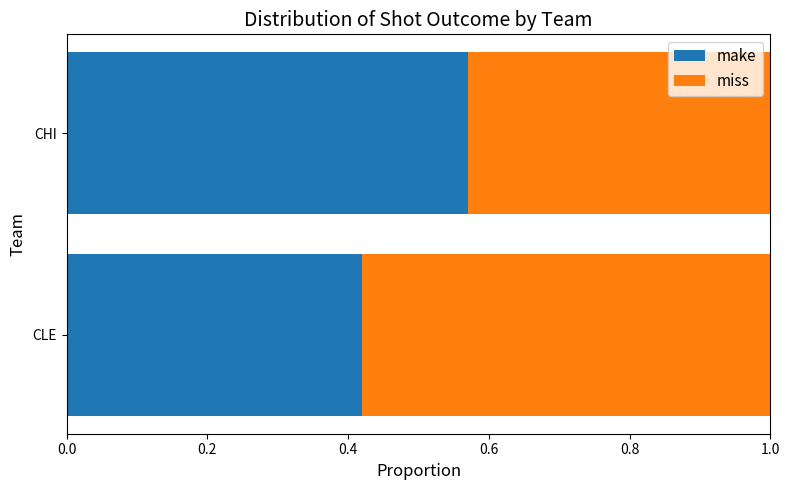

What is the sum of the make values at CHI and CLE?

1.0